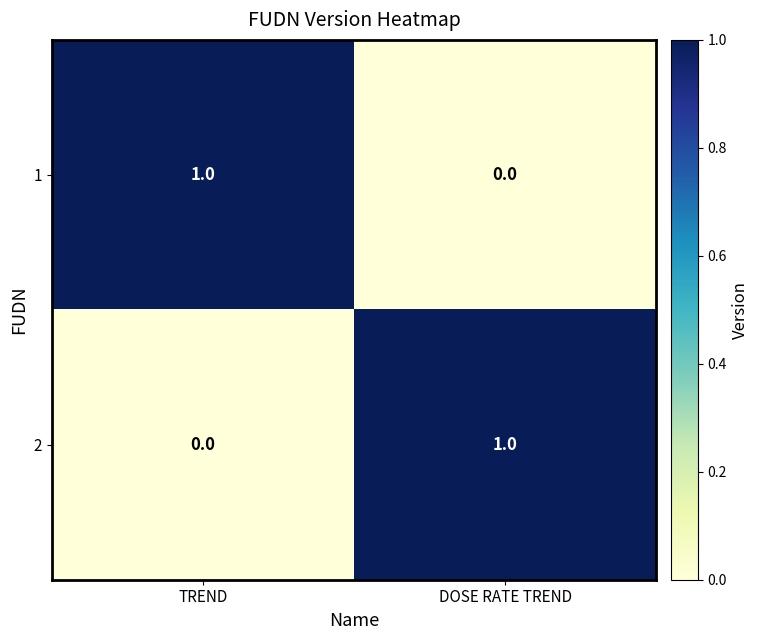

The 1 series shows 0 at DOSE RATE TREND. True or false?

True